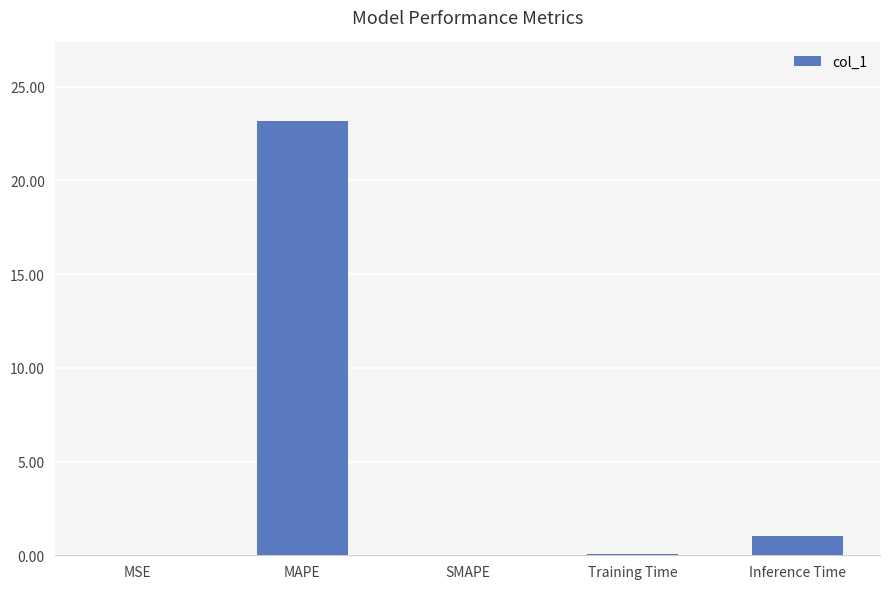

How many distinct data groups are displayed?

1